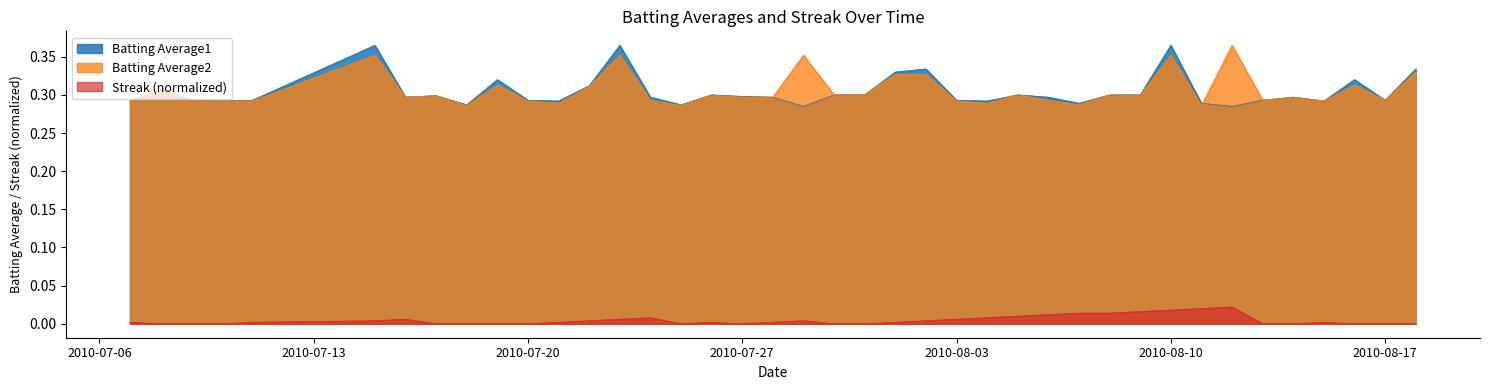

Which category has the lowest value in the Batting Average2 series?

2010-07-18